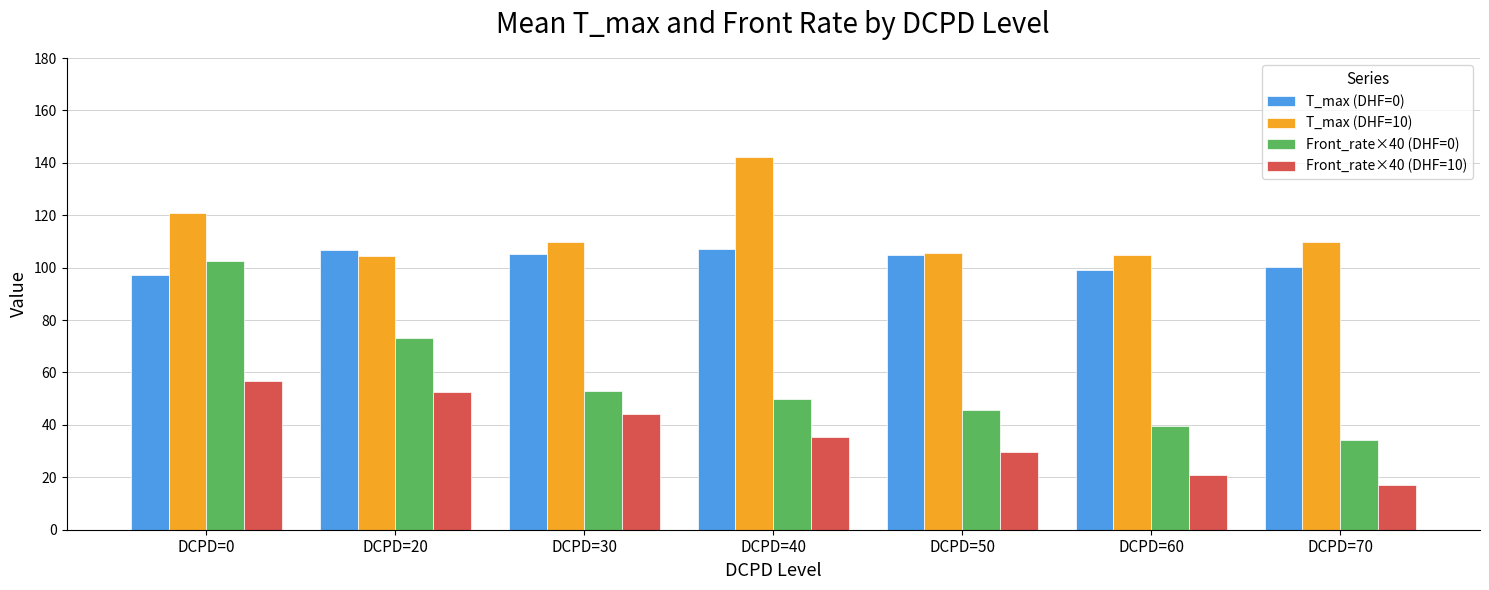

What is the difference between the second highest and minimum values in the T_max (DHF=10) series?

16.6